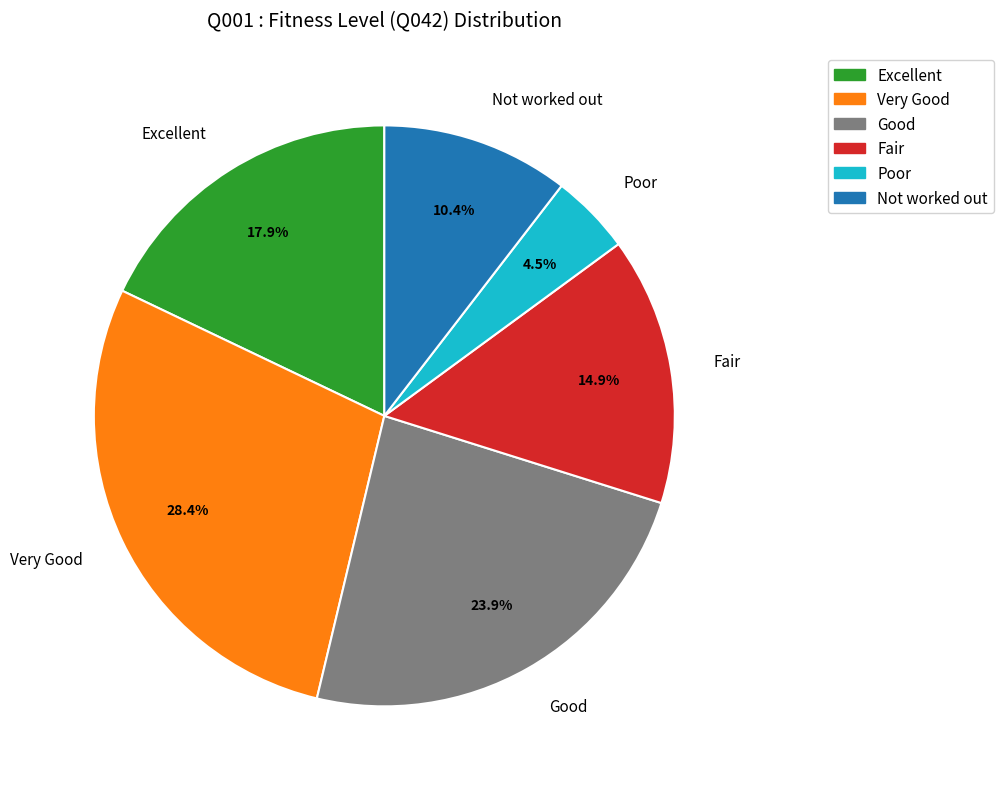

Which category has the smallest portion of the pie?

Poor